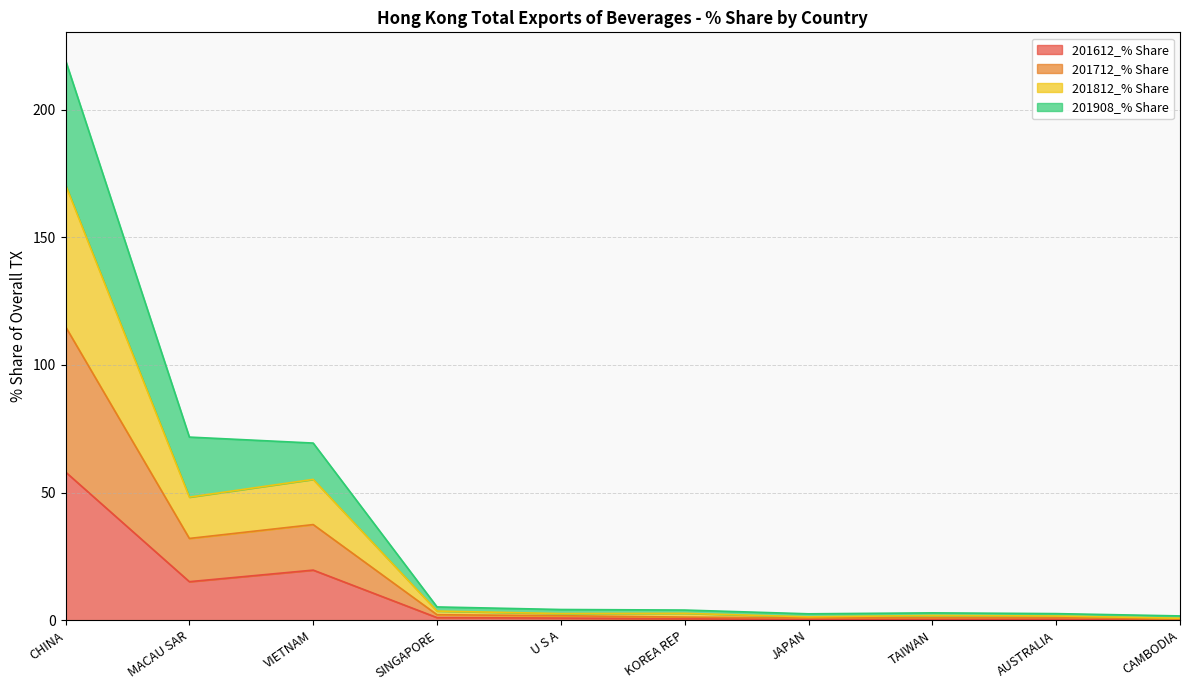

Between CHINA and JAPAN, which is larger?

CHINA